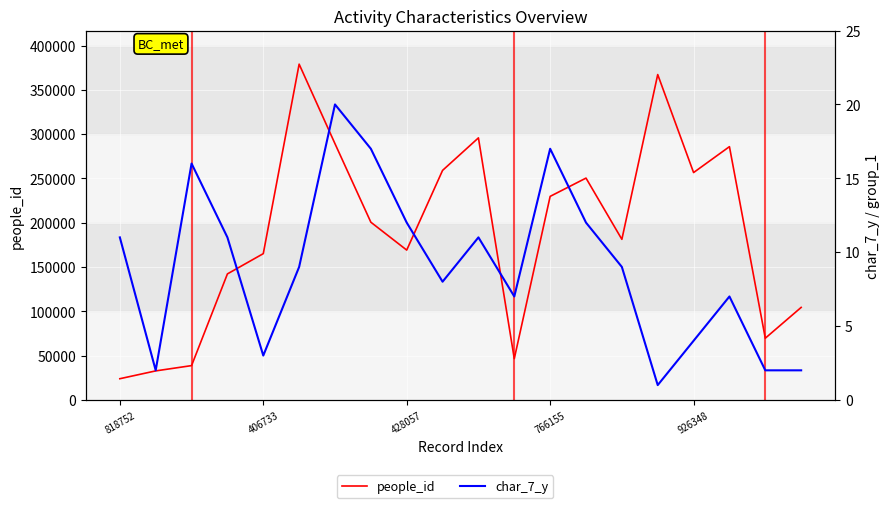

Is it true that people_id equals 46274 at 406733?

False